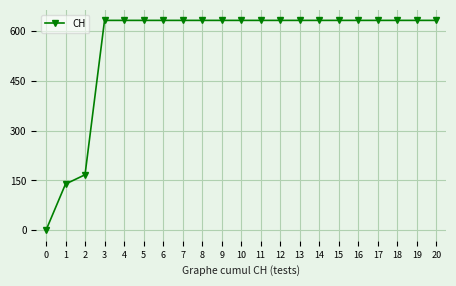

What is the maximum value shown in the chart?

631